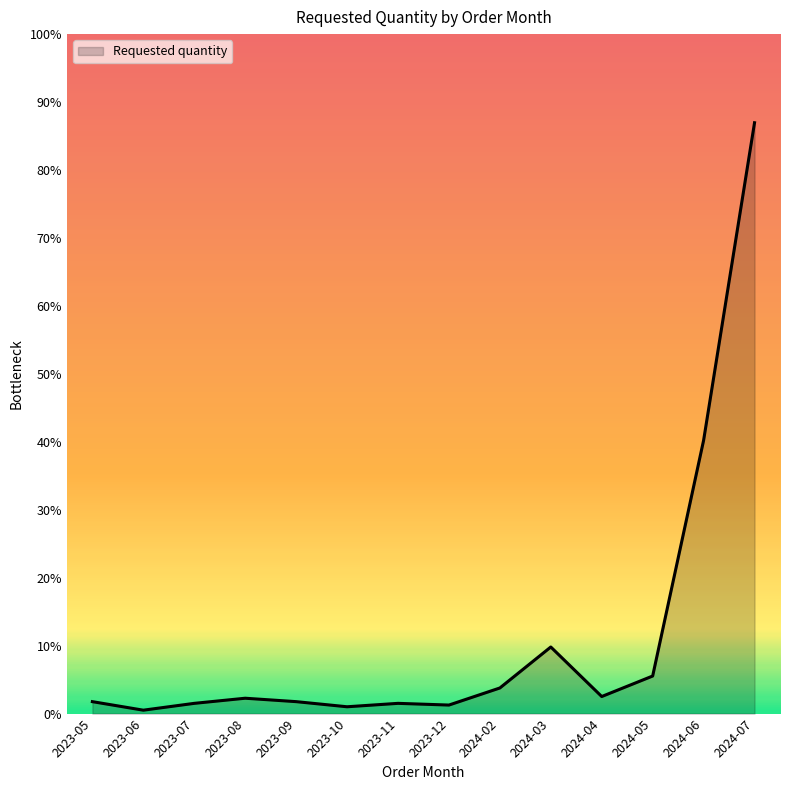

Reading left to right, what are all the values shown in this chart?

2023-05=7	2023-06=2	2023-07=6	2023-08=9	2023-09=7	2023-10=4	2023-11=6	2023-12=5	2024-02=15	2024-03=39	2024-04=10	2024-05=22	2024-06=160	2024-07=346